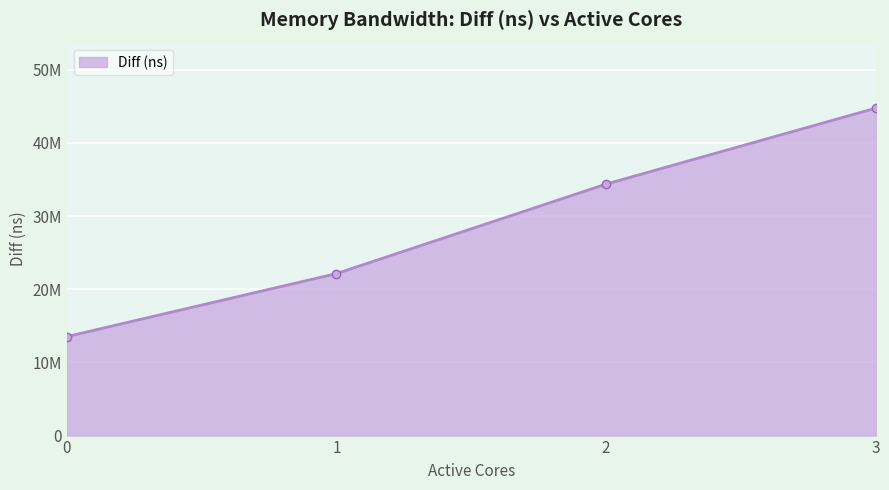

Where is the data nearest to the value 29138201?

2